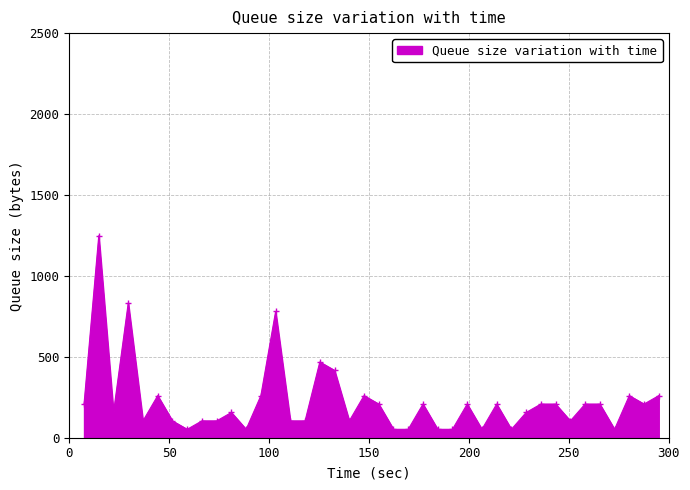

How many data points are less than 208?

20